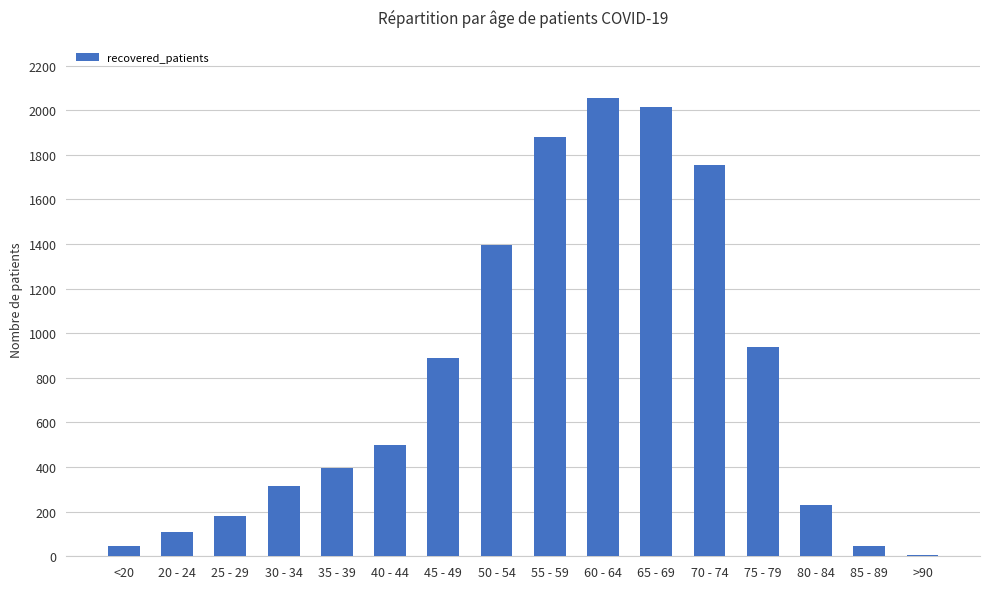

Does the chart contain stacked bars?

No